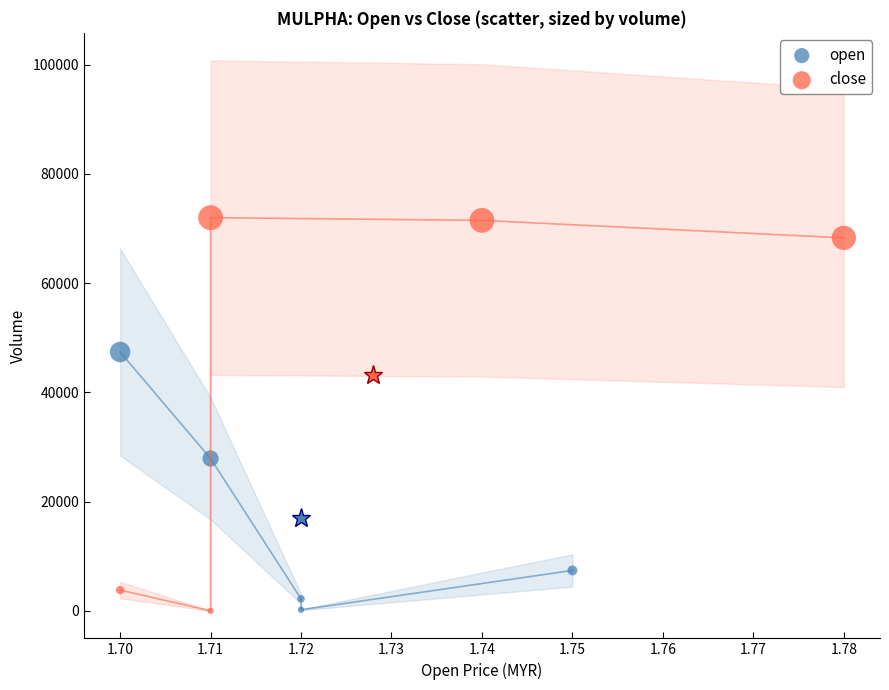

Which series contains the highest Y value?

close